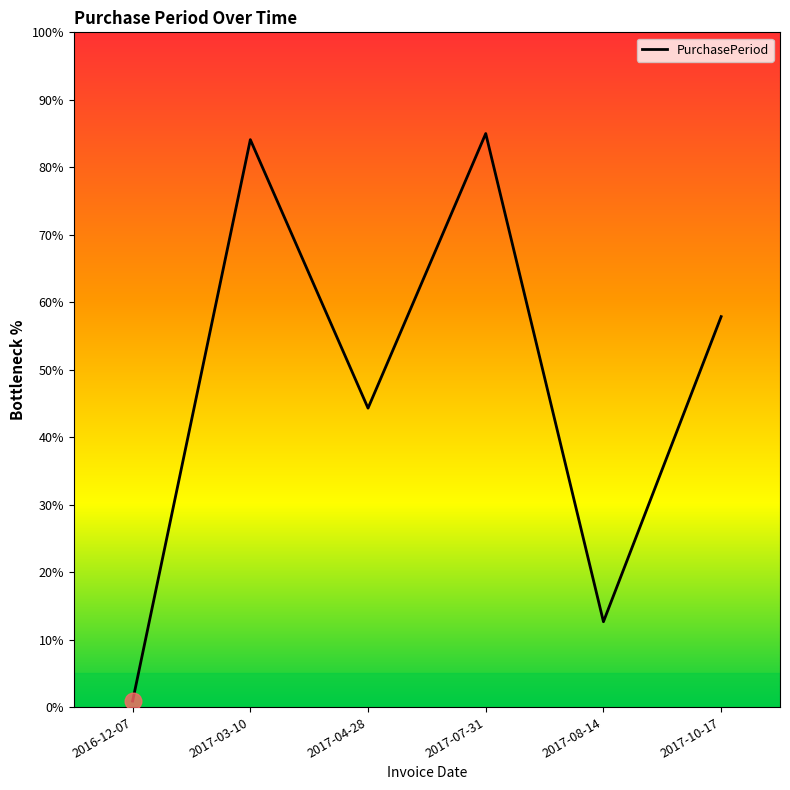

Which has a higher value, 2017-10-17 or 2017-07-31?

2017-07-31